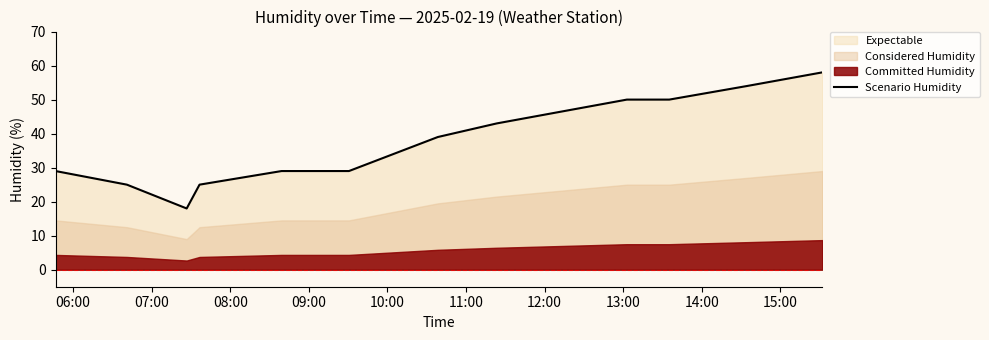

What is the maximum value for Scenario Humidity?

58